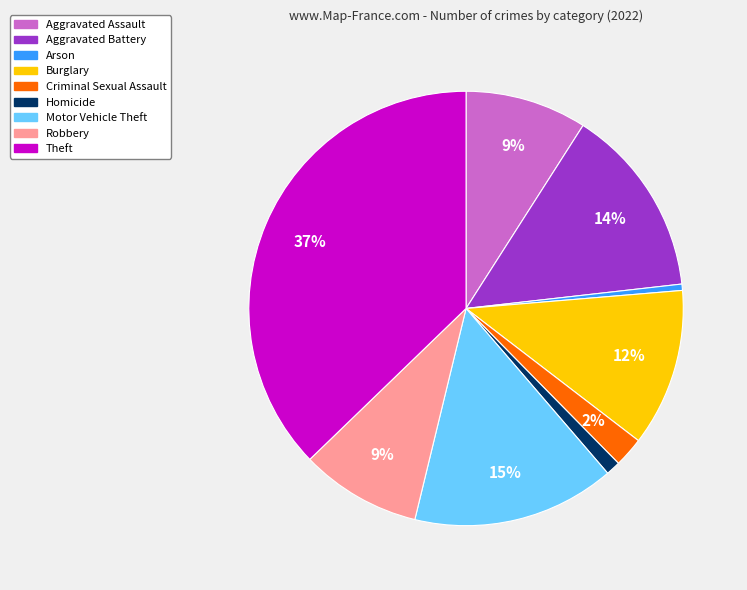

Is there any slice that represents more than half of the pie?

No